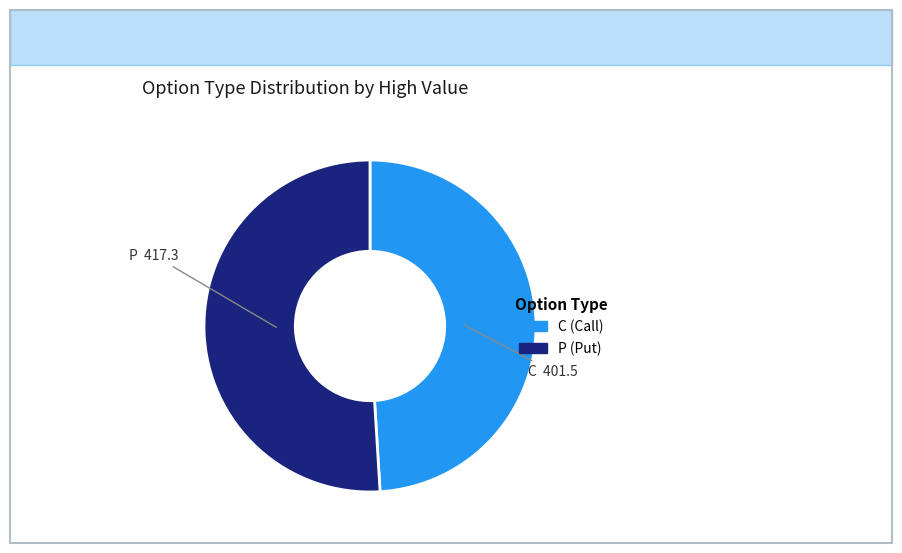

Combined, do P and C account for over 50%?

Yes